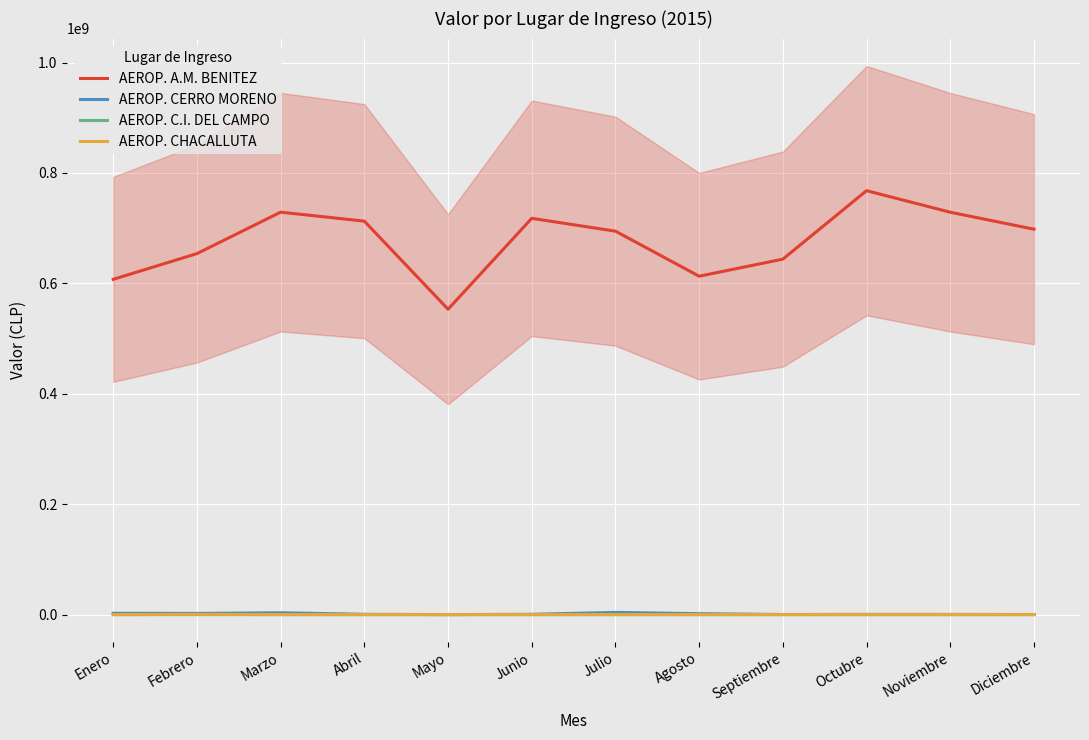

Is the value of AEROP. CERRO MORENO at Enero greater than the value of AEROP. C.I. DEL CAMPO at Septiembre?

Yes